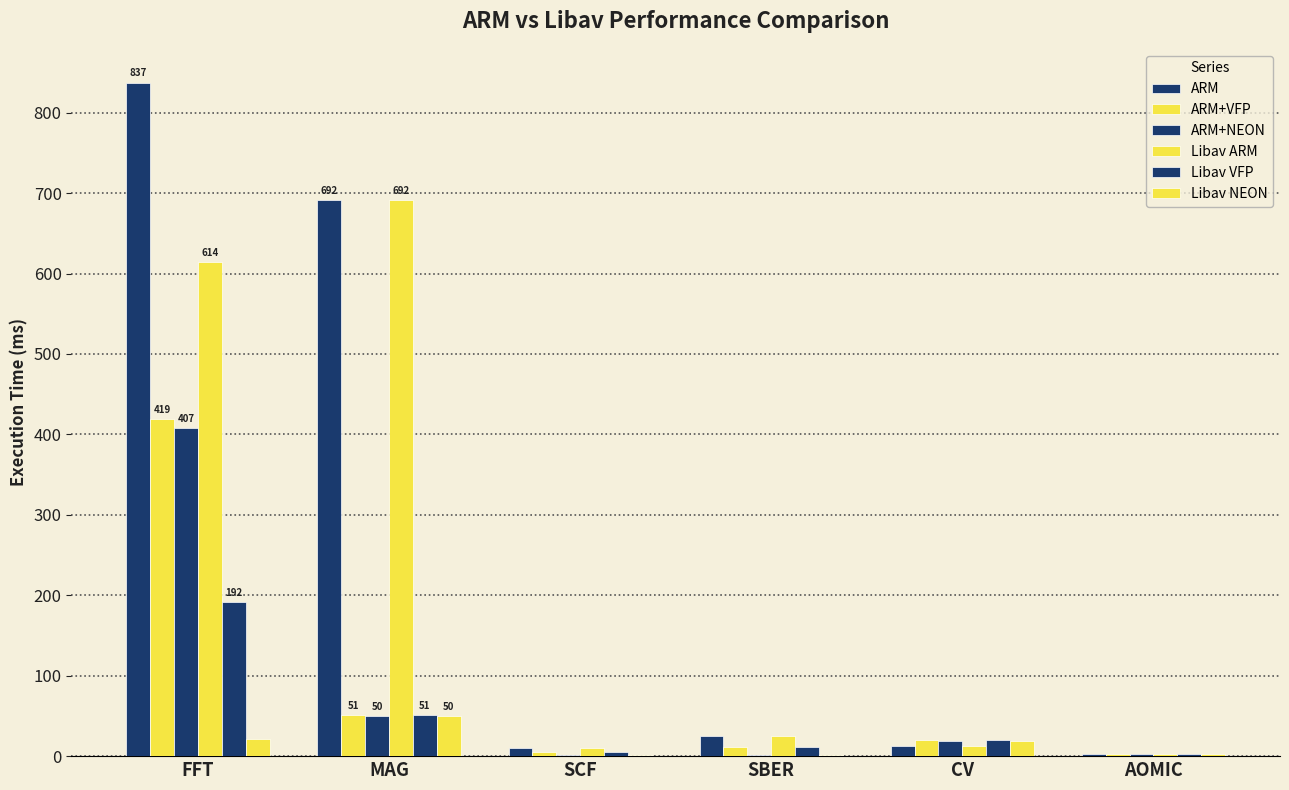

Which category has the highest value in the Libav VFP series?

FFT